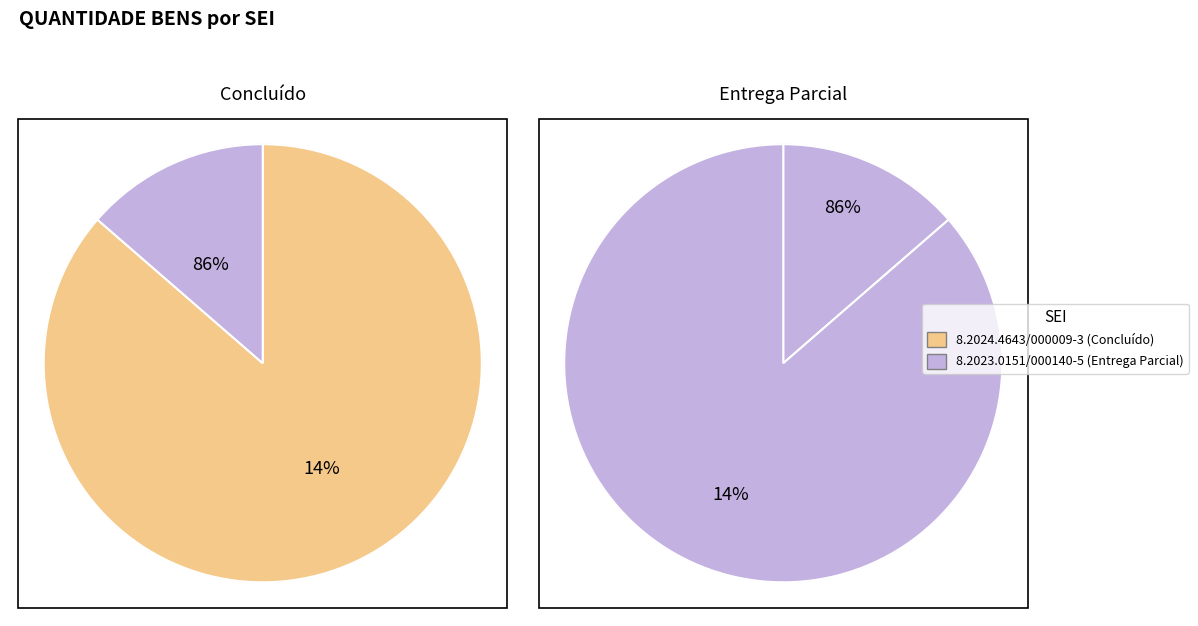

Approximately how many times larger is the value at 8.2023.0151/000140-5 compared to 8.2024.4643/000009-3?

6.3